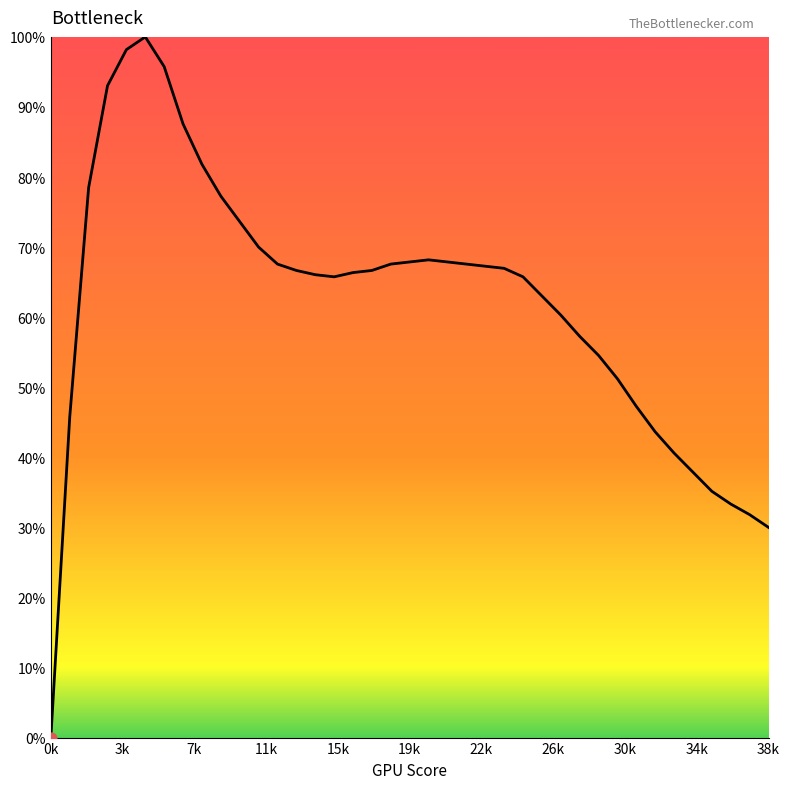

What is the greatest value displayed?

100.0